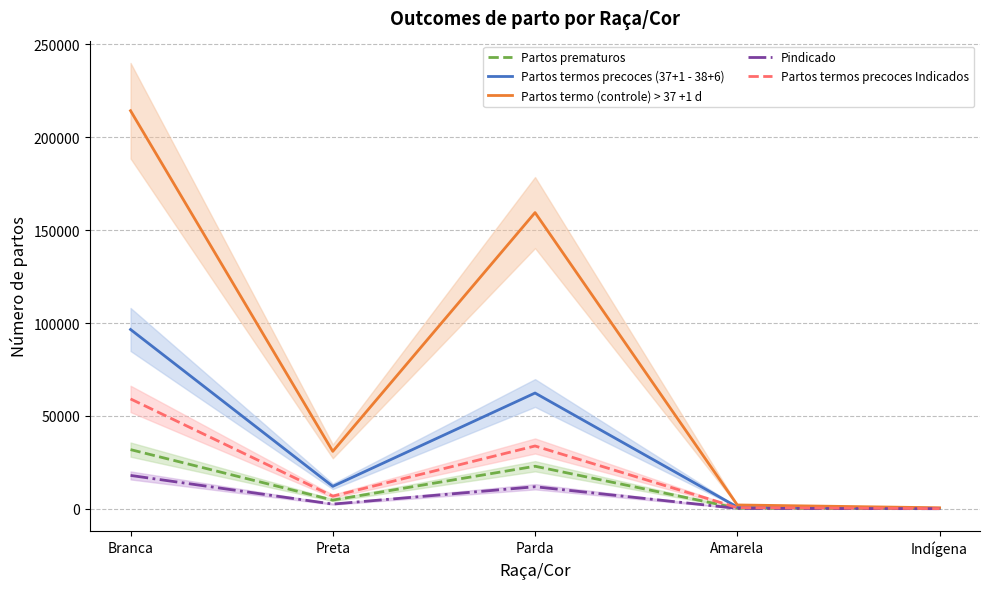

What is the total value across all series at Preta?

56898